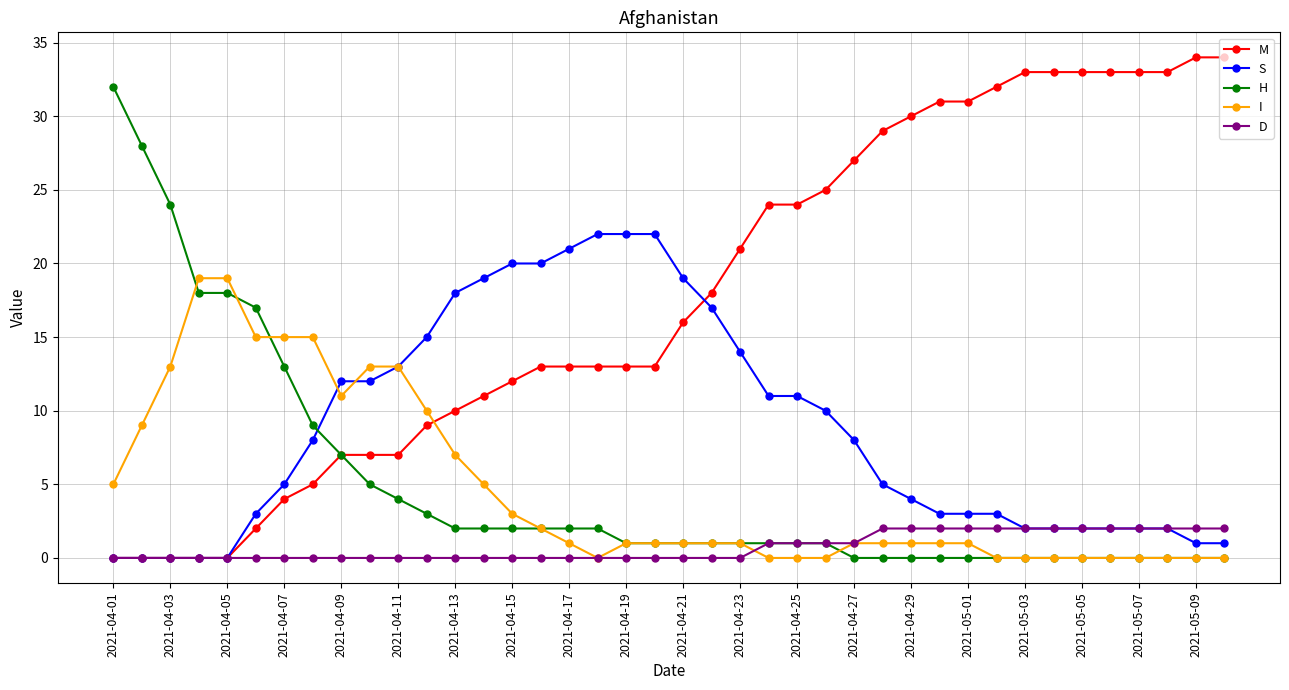

What is the greatest value displayed?

34